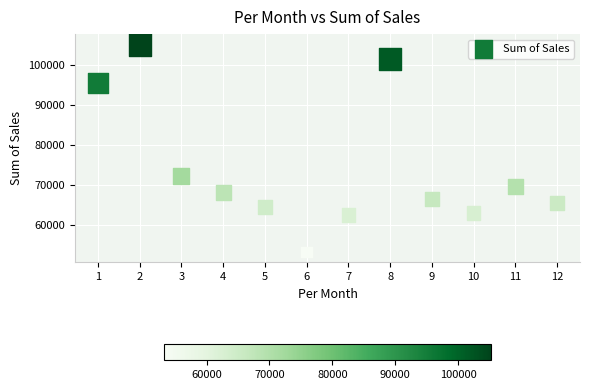

What is the average Y value?

73993.1